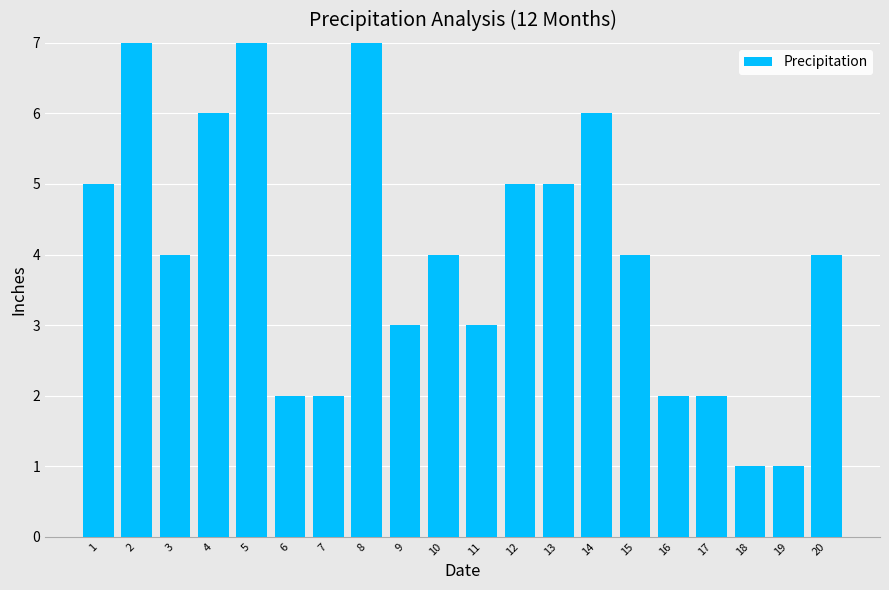

The value at 4 is 2. True or false?

False